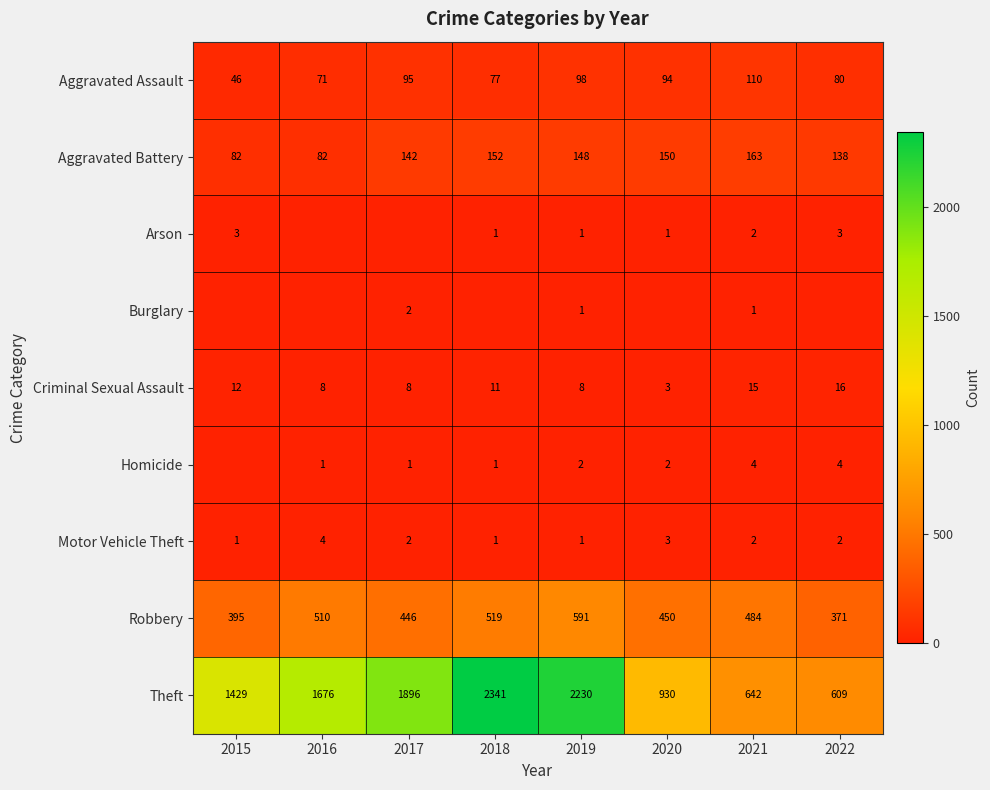

How many data points does each series have?

8